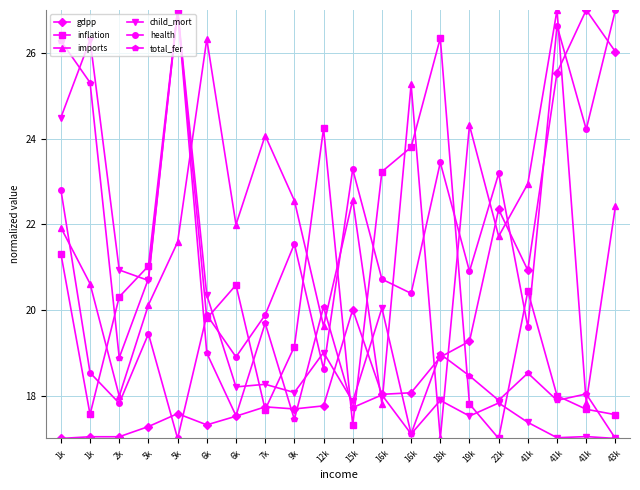

Reading right to left, transcribe all the data shown in this chart.

gdpp: 43k=26.0	41k=27.0	41k=25.5	41k=20.9	22k=22.3	19k=19.3	18k=18.9	16k=18.1	16k=18.0	15k=20.0	12k=17.8	9k=17.7	7k=17.7	6k=17.5	6k=17.3	5k=17.6	5k=17.3	2k=17.0	1k=17.0	1k=17.0
inflation: 43k=17.6	41k=17.7	41k=18.0	41k=20.4	22k=17.0	19k=17.8	18k=26.3	16k=23.8	16k=23.2	15k=17.3	12k=24.2	9k=19.1	7k=17.7	6k=20.6	6k=19.8	5k=27.0	5k=21.0	2k=20.3	1k=17.6	1k=21.3
imports: 43k=22.4	41k=17.8	41k=27.0	41k=22.9	22k=21.7	19k=24.3	18k=17.0	16k=25.3	16k=17.8	15k=22.6	12k=19.6	9k=22.6	7k=24.1	6k=22.0	6k=26.3	5k=21.6	5k=20.1	2k=18.0	1k=20.6	1k=21.9
child_mort: 43k=17.0	41k=17.0	41k=17.0	41k=17.4	22k=17.8	19k=17.5	18k=17.9	16k=17.1	16k=20.0	15k=17.9	12k=19.0	9k=18.1	7k=18.3	6k=18.2	6k=20.3	5k=27.0	5k=20.7	2k=20.9	1k=26.3	1k=24.5
health: 43k=27.0	41k=24.2	41k=26.6	41k=19.6	22k=23.2	19k=20.9	18k=23.4	16k=20.4	16k=20.7	15k=23.3	12k=18.6	9k=21.5	7k=19.9	6k=18.9	6k=19.9	5k=17.0	5k=19.4	2k=17.8	1k=18.5	1k=22.8
total_fer: 43k=17.0	41k=18.0	41k=17.9	41k=18.5	22k=17.9	19k=18.5	18k=19.0	16k=17.1	16k=18.0	15k=17.7	12k=20.1	9k=17.4	7k=19.7	6k=17.5	6k=19.0	5k=27.0	5k=20.7	2k=18.9	1k=25.3	1k=26.3